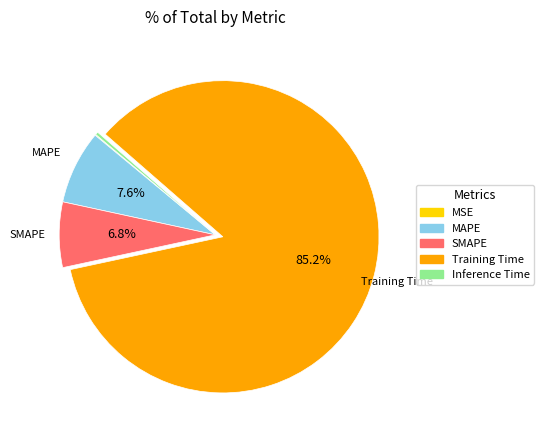

Combined, do MAPE and Inference Time account for over 50%?

No